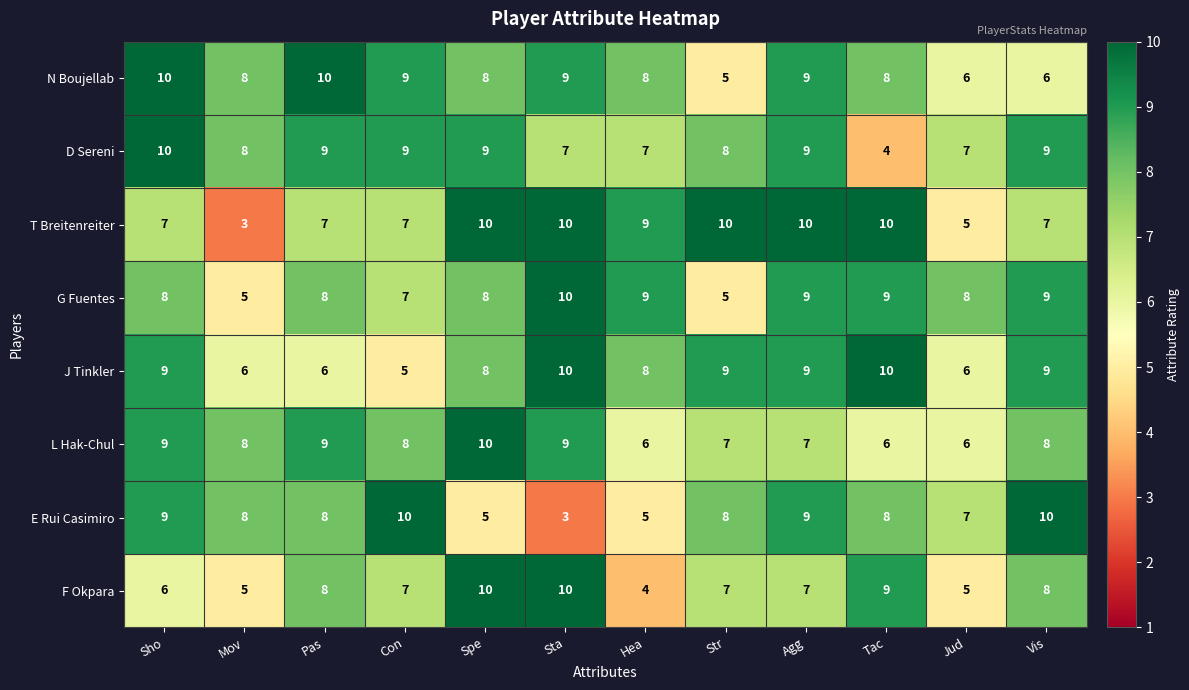

The L Hak-Chul series shows 3 at Vis. True or false?

False